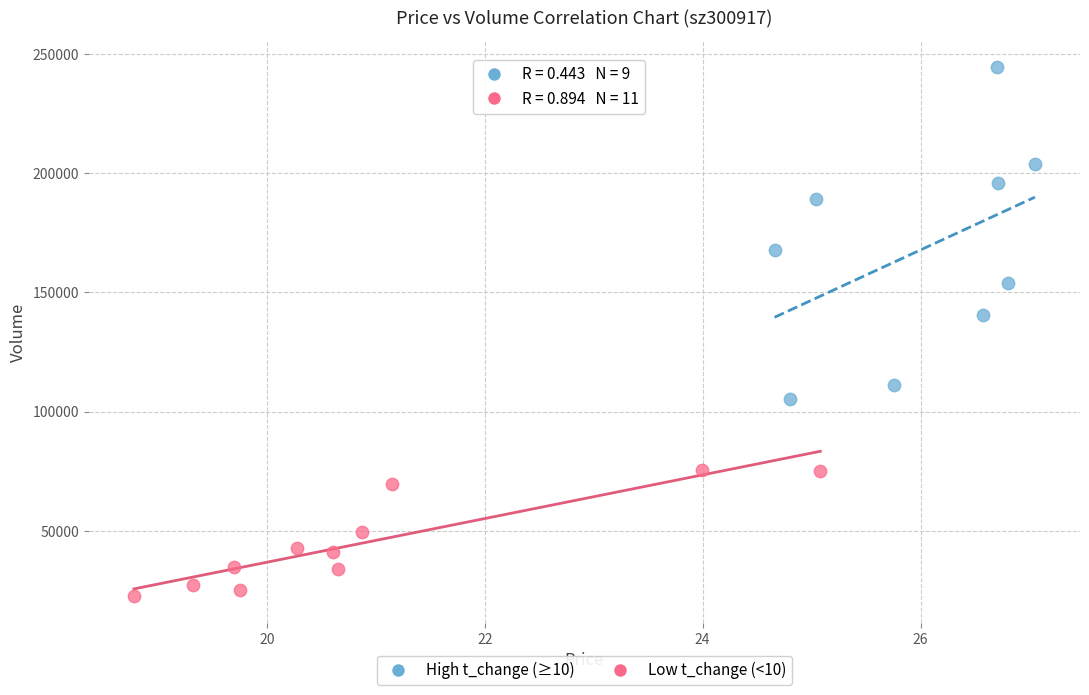

Which series contains the lowest Y value?

Low t_change (<10)